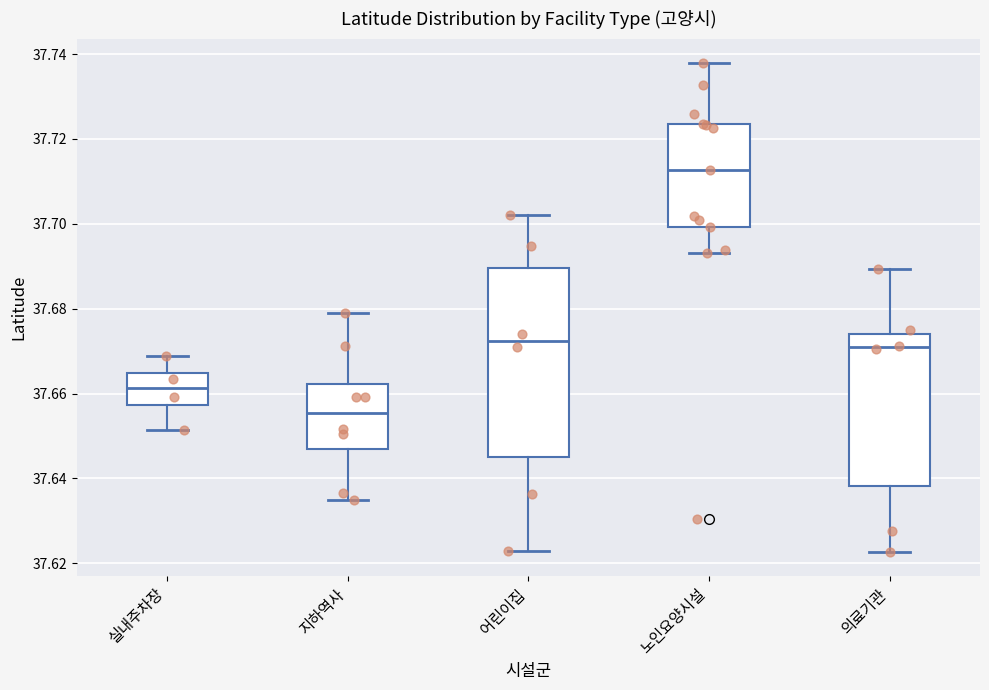

Reading left to right, transcribe this box plot: for each box, give where its median line is, the range the box spans, and where its two whiskers end, as read against the y-axis. The values are not printed on the chart, so give them approximately, as read against the axis.

실내주차장: median 37.662, box 37.658 to 37.664, whiskers 37.652 to 37.668
지하역사: median 37.656, box 37.646 to 37.662, whiskers 37.634 to 37.680
어린이집: median 37.672, box 37.644 to 37.690, whiskers 37.624 to 37.702
노인요양시설: median 37.712, box 37.700 to 37.724, whiskers 37.694 to 37.738
의료기관: median 37.670, box 37.638 to 37.674, whiskers 37.622 to 37.690